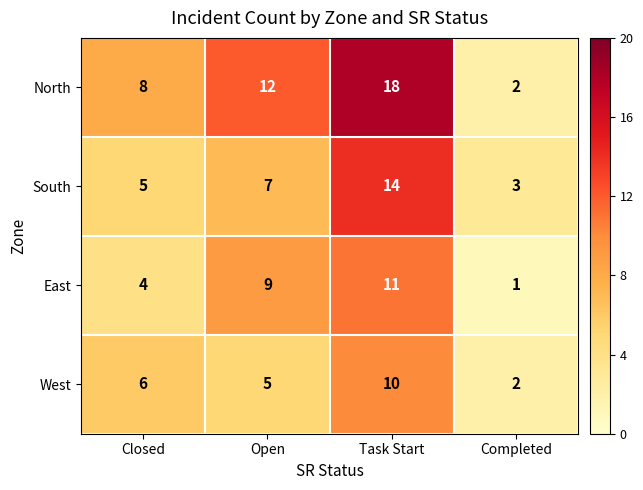

Reading left to right, transcribe all the data shown in this chart.

North: 8	12	18	2
South: 5	7	14	3
East: 4	9	11	1
West: 6	5	10	2